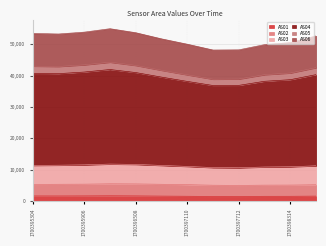

What is the total value across all series at 1700397712?

48263